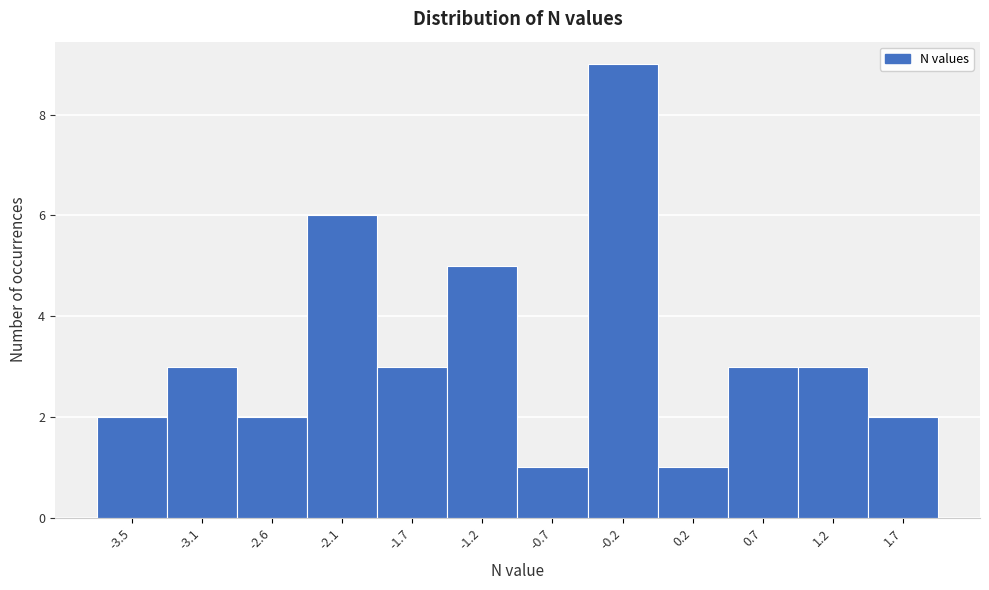

Reading left to right, transcribe all the data shown in this chart.

2	3	2	6	3	5	1	9	1	3	3	2